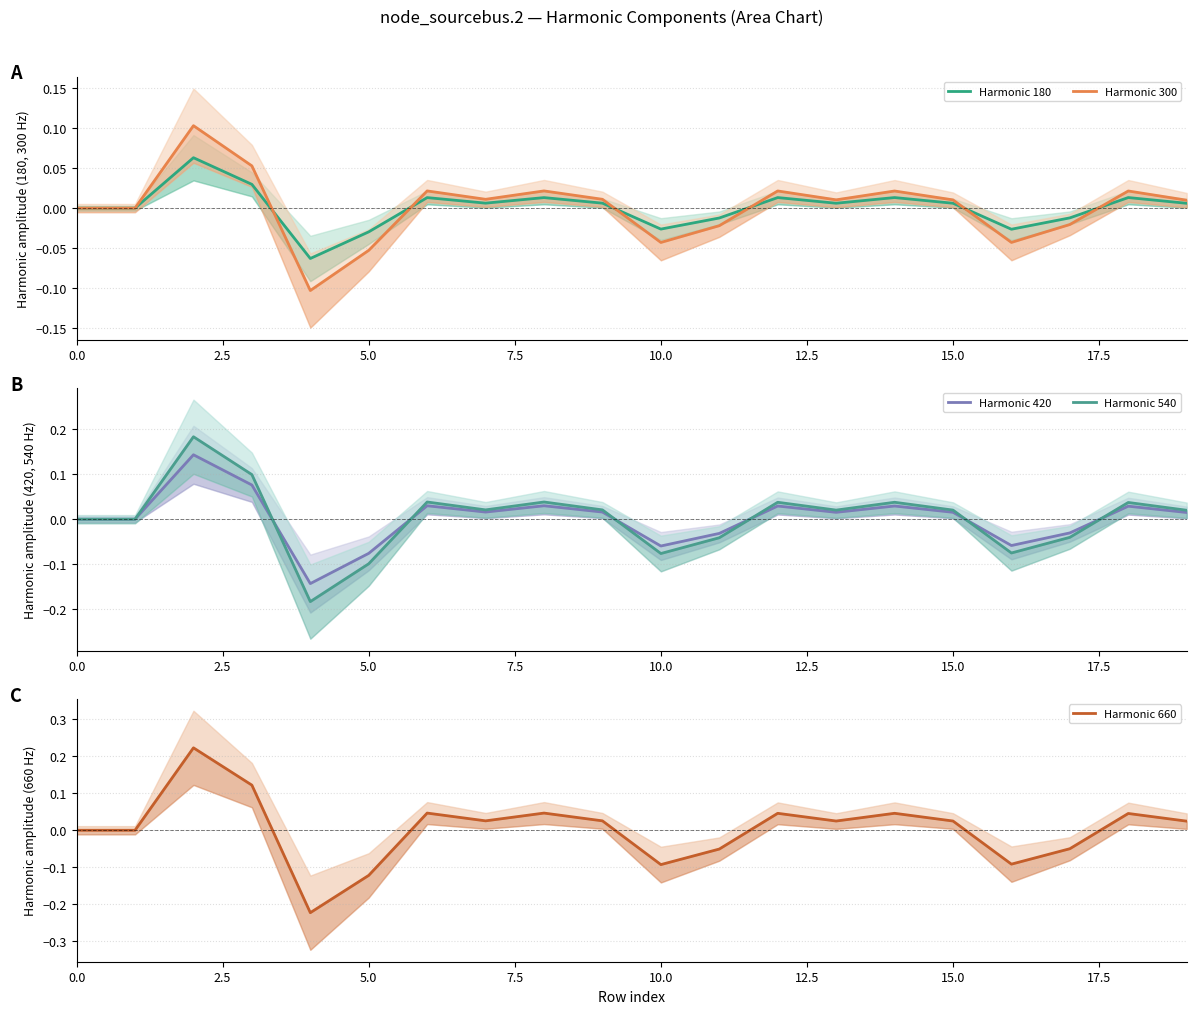

What is the difference between the maximum and minimum values in the Harmonic 420 series?

0.3